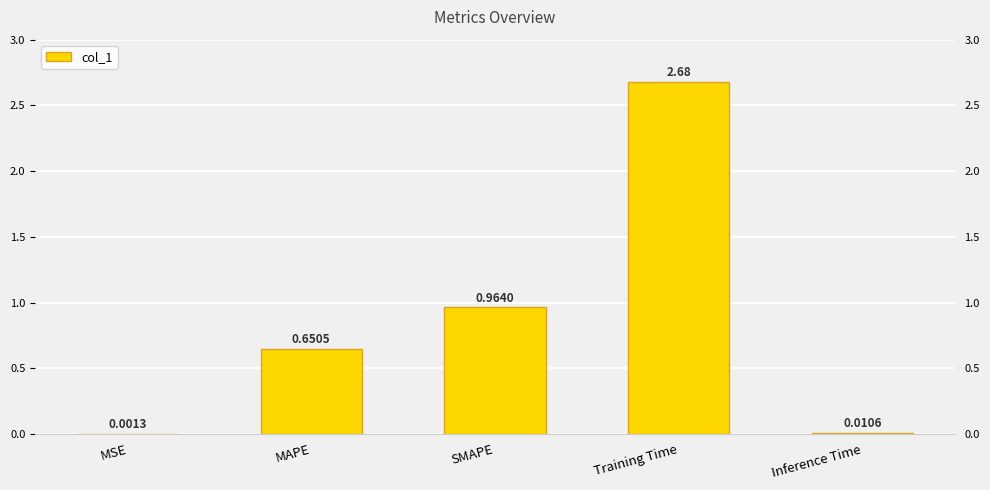

What is the label of the 4th bar from the right?

MAPE